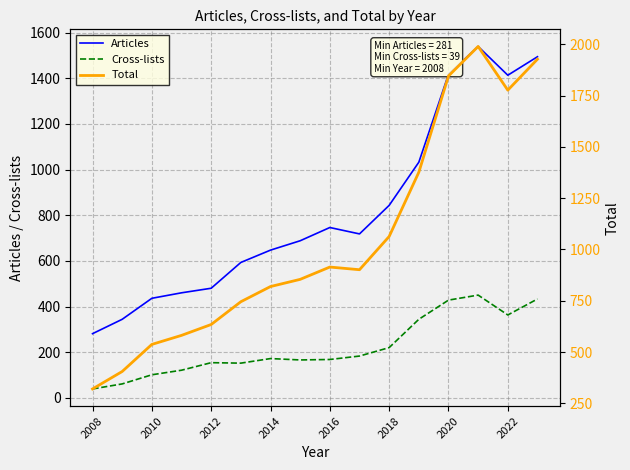

How many values in the Total series are below 901?

8